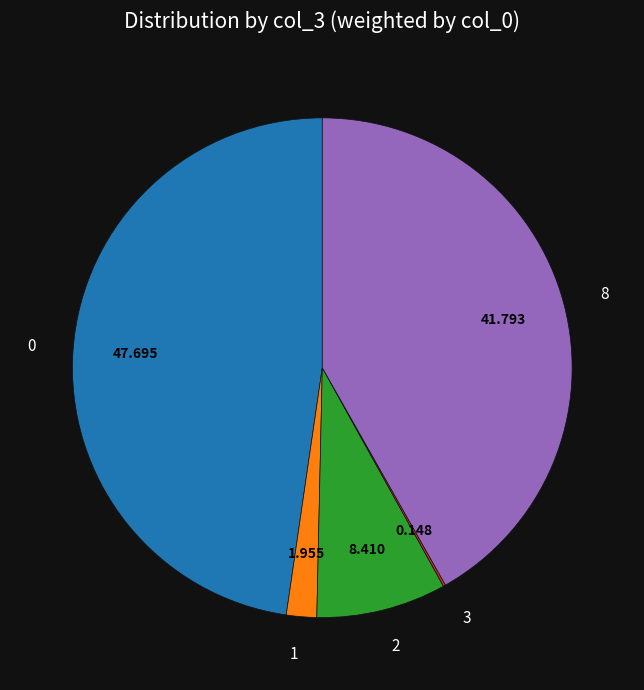

Is there a majority slice in this chart?

No